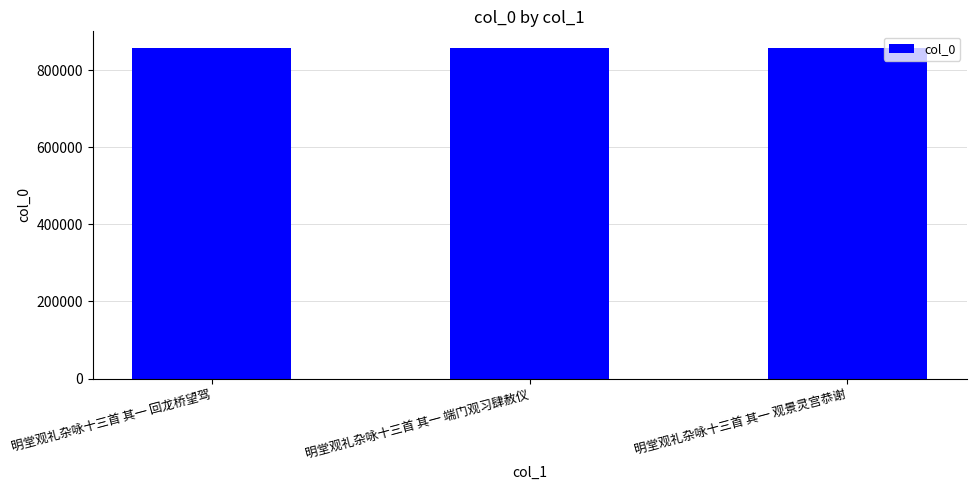

Does the chart contain stacked bars?

No